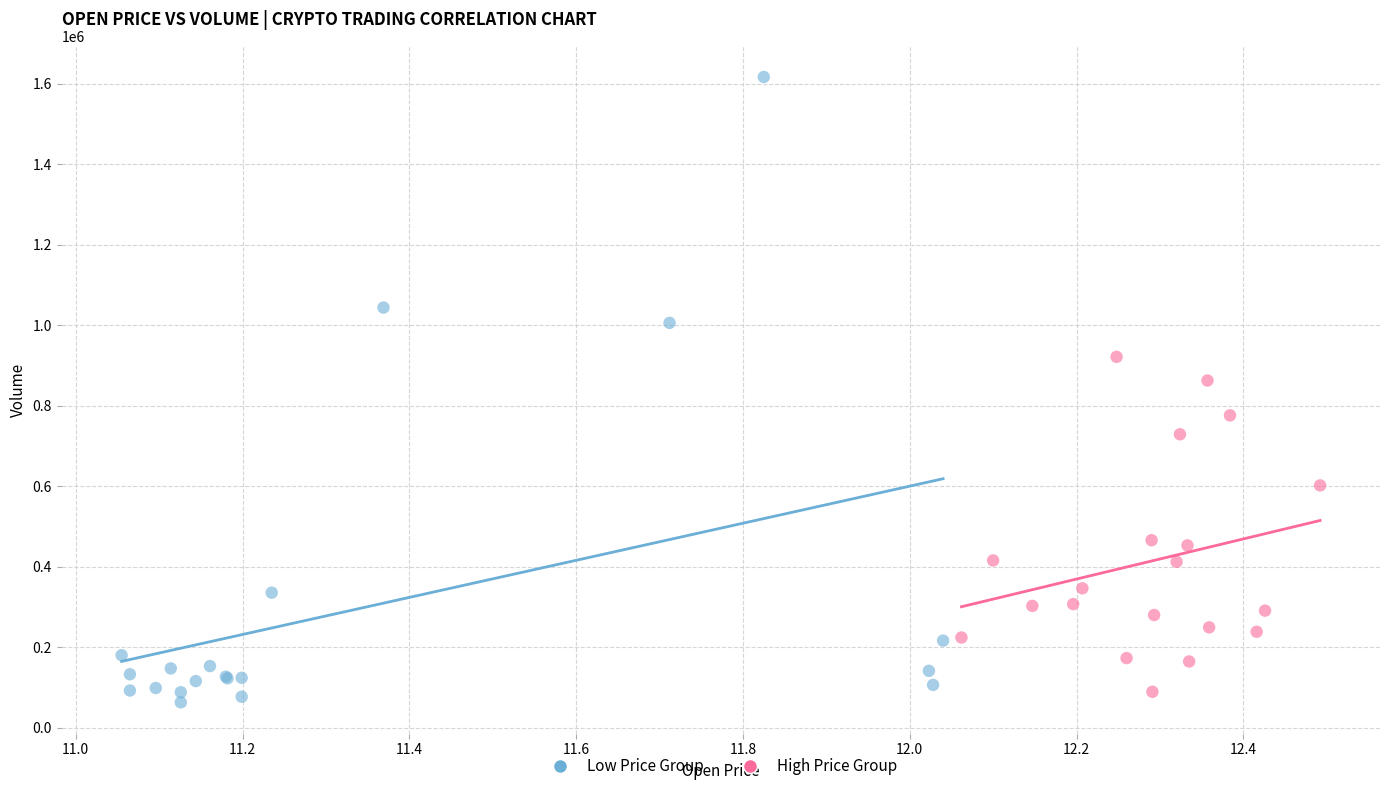

Which series has the widest spread of Y values?

Low Price Group